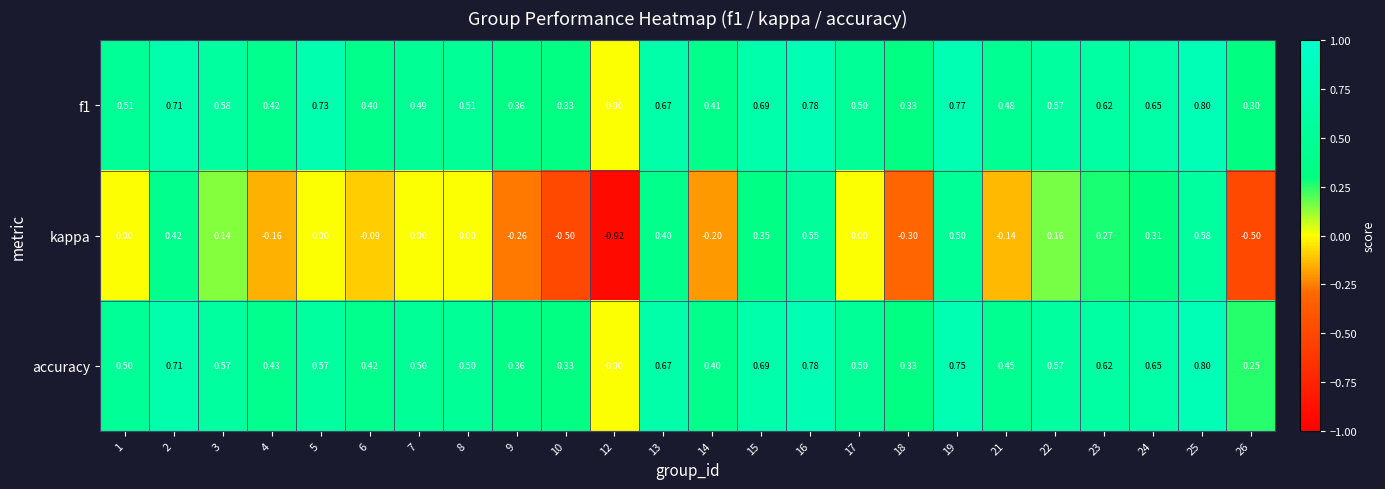

At which category does the chart reach its peak across all series?

25